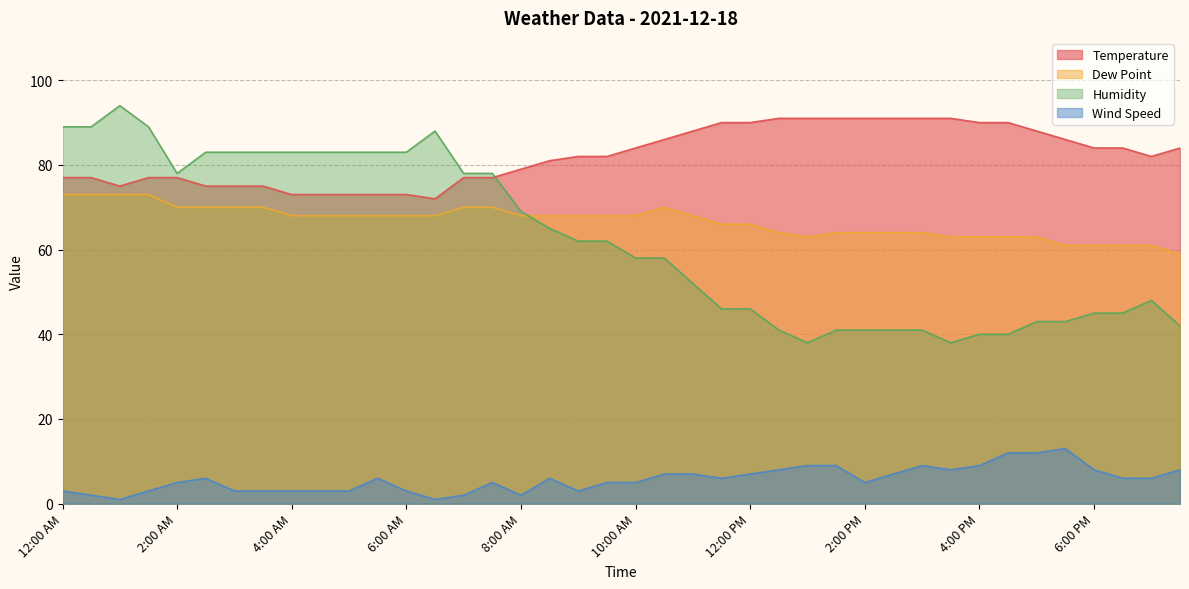

What is the total value across all series at 3:30 AM?

231